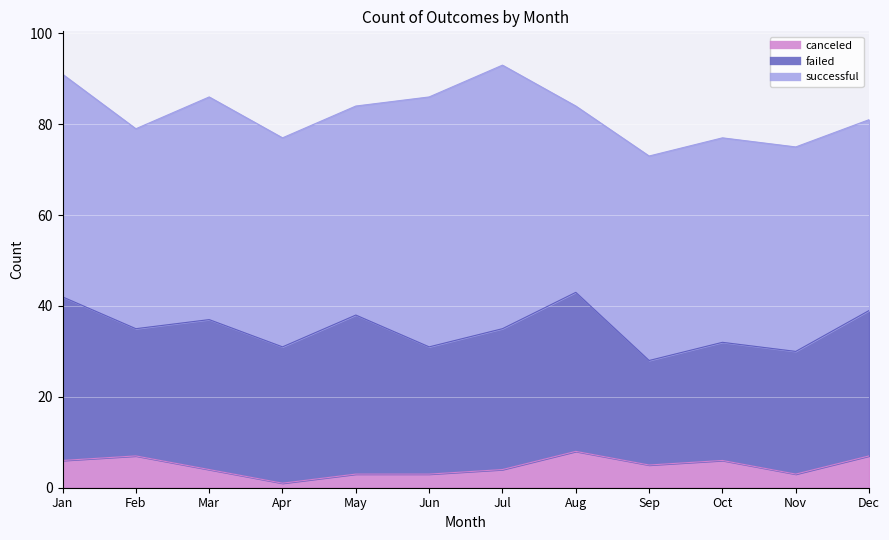

Rank the categories by canceled value from highest to lowest.

Aug, Feb, Dec, Jan, Oct, Sep, Mar, Jul, May, Jun, Nov, Apr